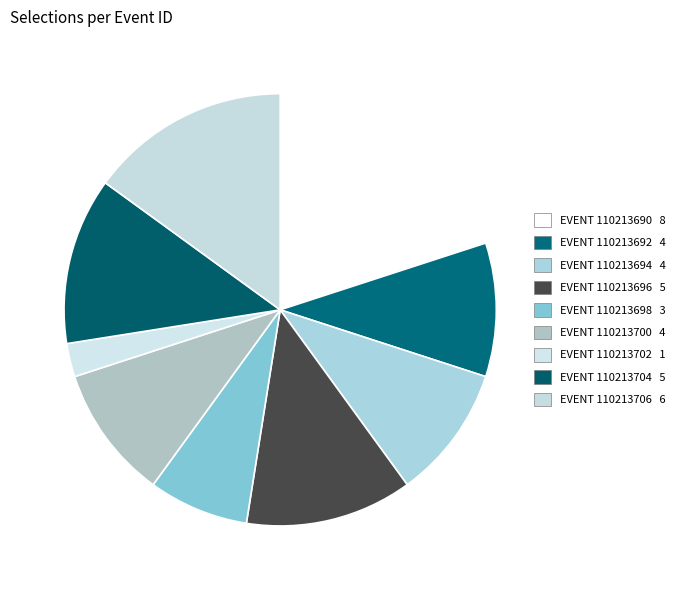

Rank the categories by value from lowest to highest.

110213702, 110213698, 110213692, 110213694, 110213700, 110213696, 110213704, 110213706, 110213690